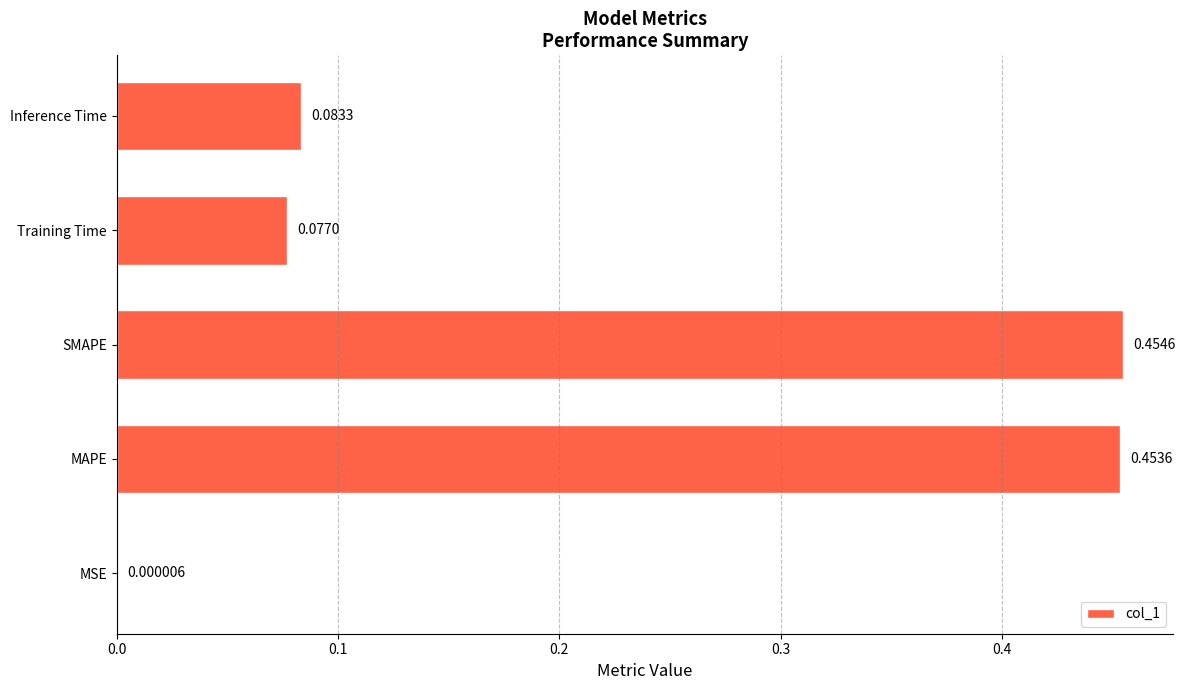

What is the change in value from SMAPE to Inference Time?

-0.4